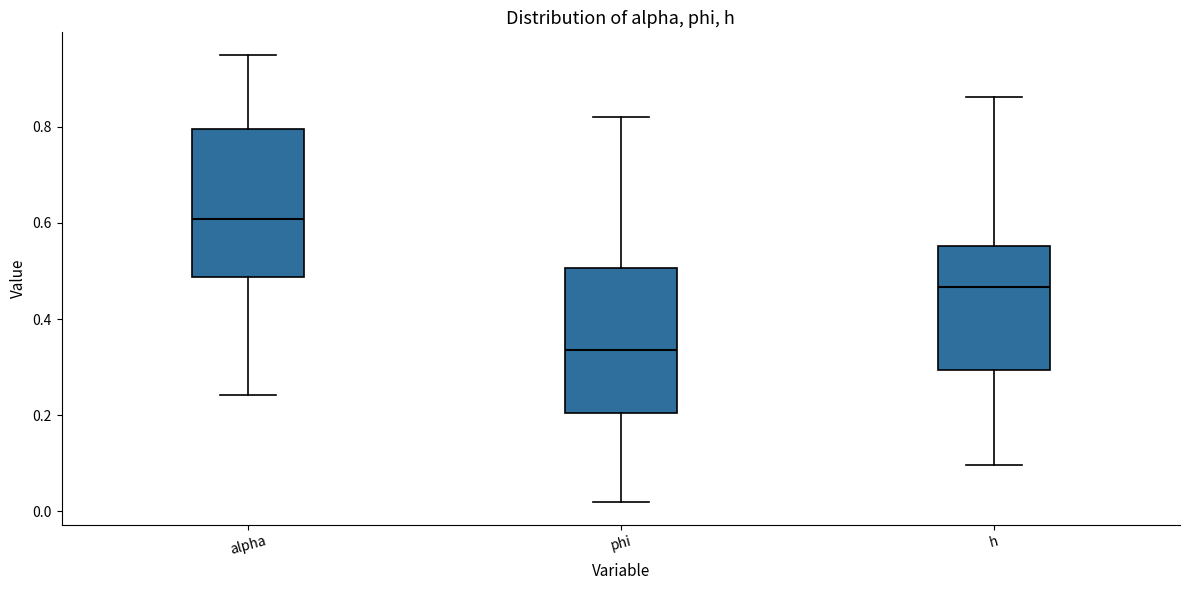

Where is the lower edge of the box for alpha on the y-axis? The values are not printed on the chart, so give them approximately, as read against the axis.

0.48